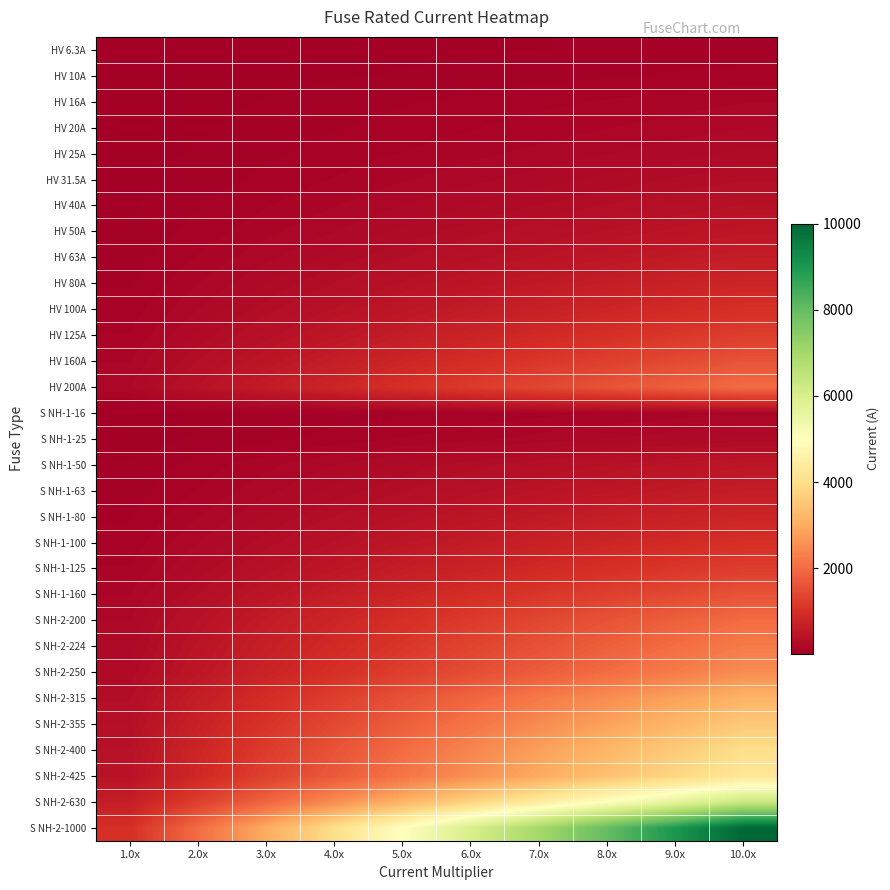

What is the spread (max minus min) of values at 8.0x?

7949.6